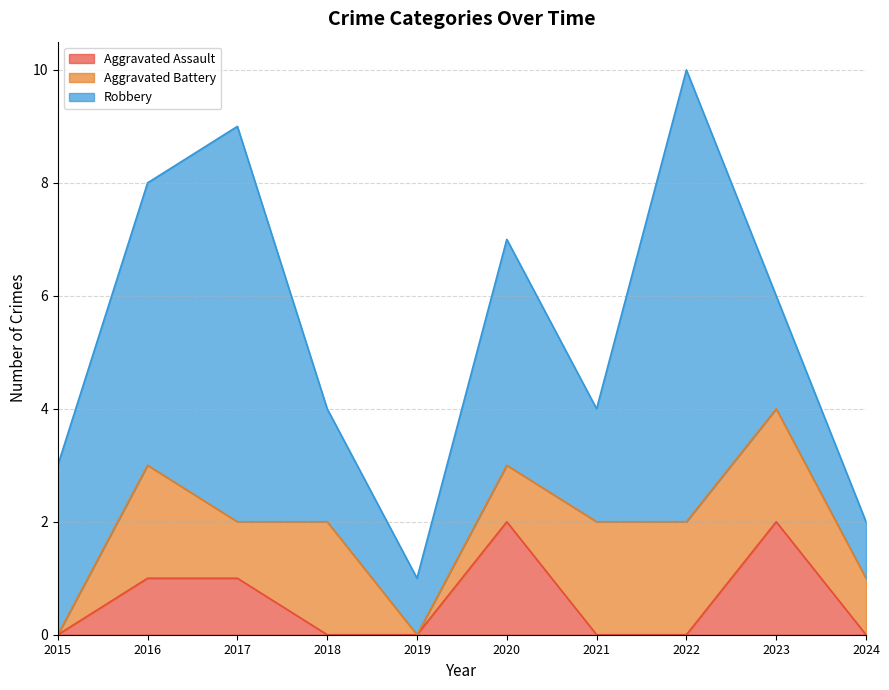

Which has a higher value, 2019 or 2018?

2019